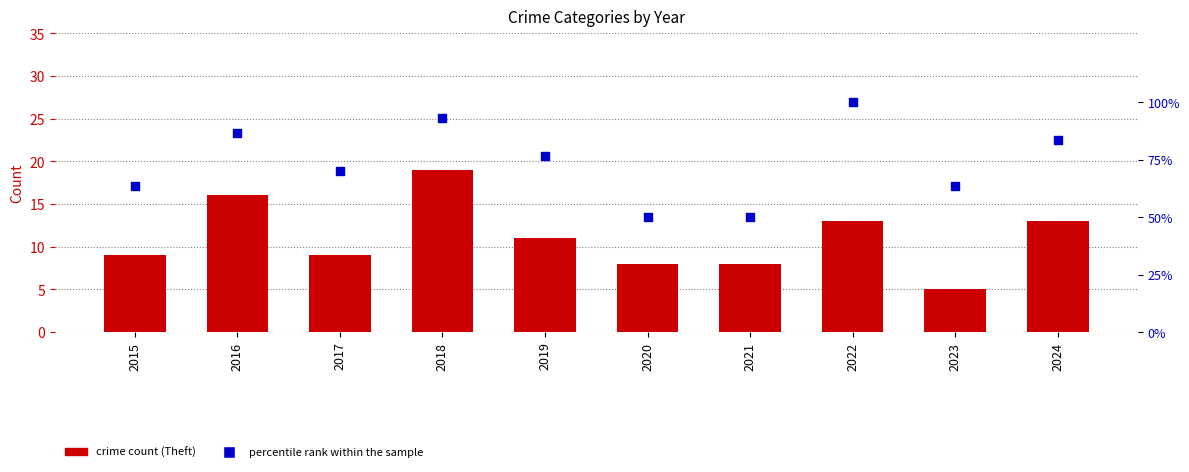

Which series has the largest total across all categories?

percentile rank within the sample